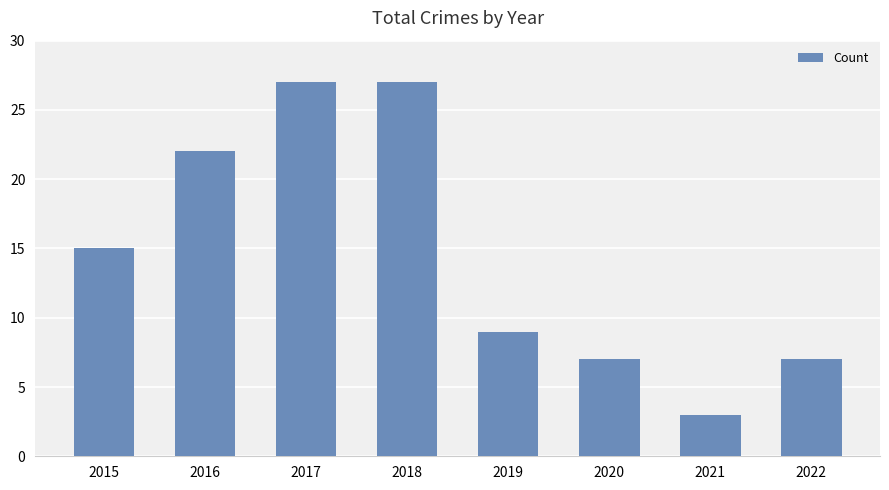

Is it true that the value at 2022 is 2?

False